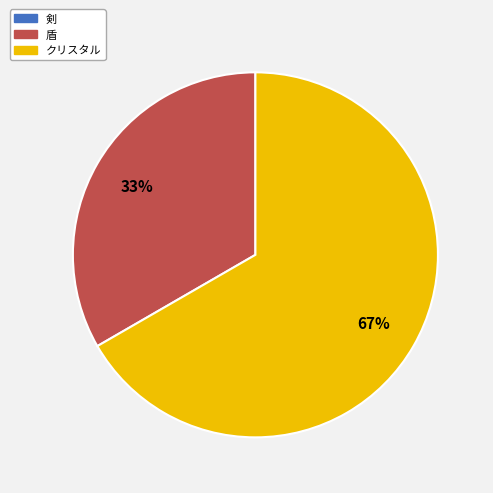

The クリスタル slice represents 67% of the pie. True or false?

True